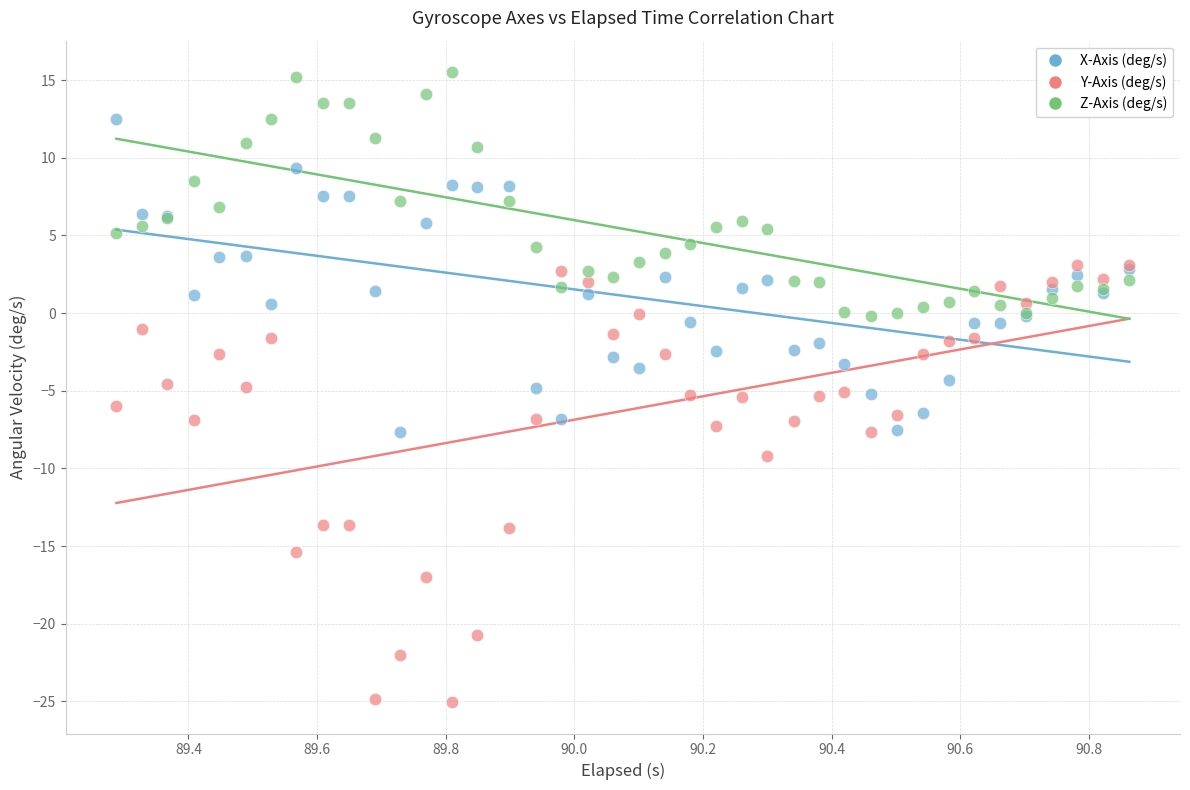

Which series contains the lowest Y value?

Y-Axis (deg/s)